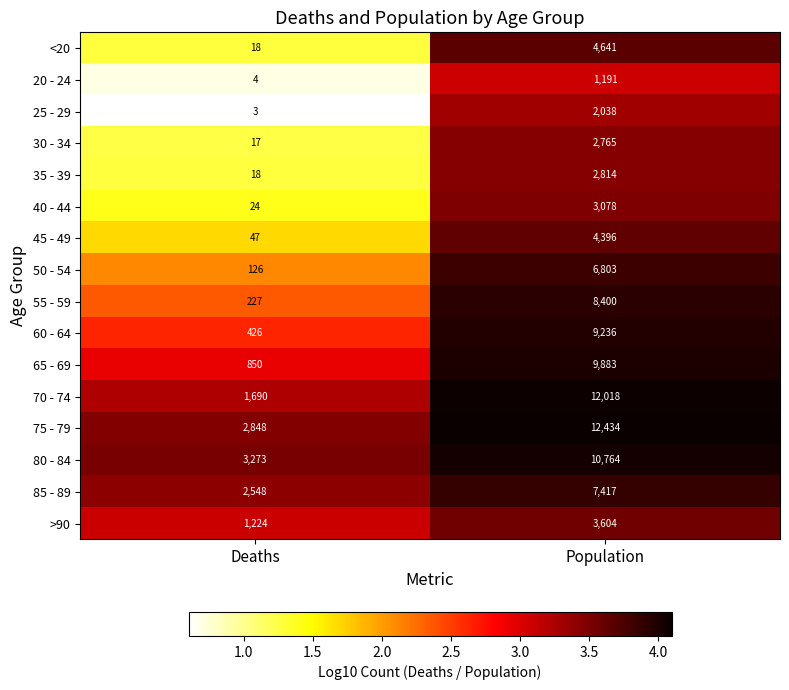

Is it true that 45 - 49 equals 2105 at Population?

False